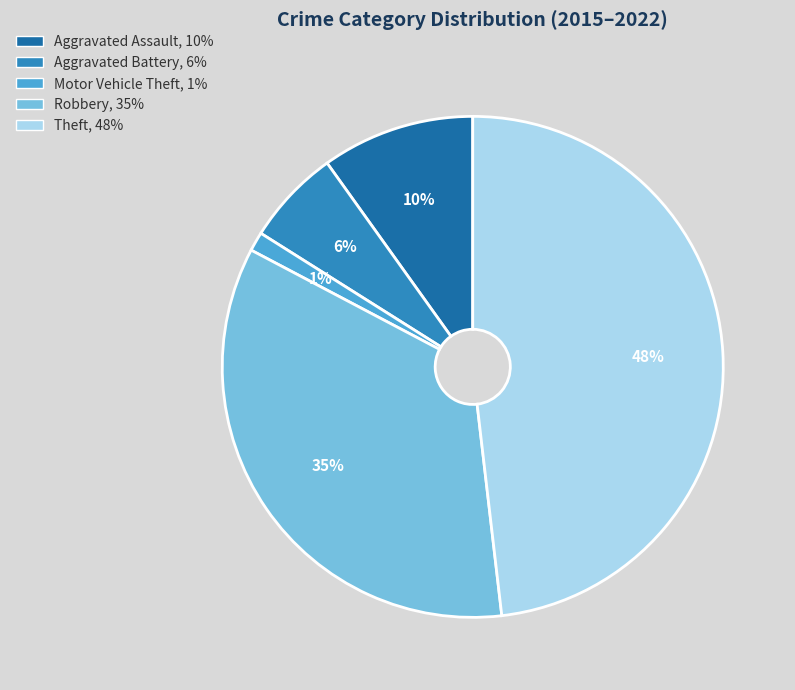

Do Motor Vehicle Theft and Theft together represent more than half of the pie?

No